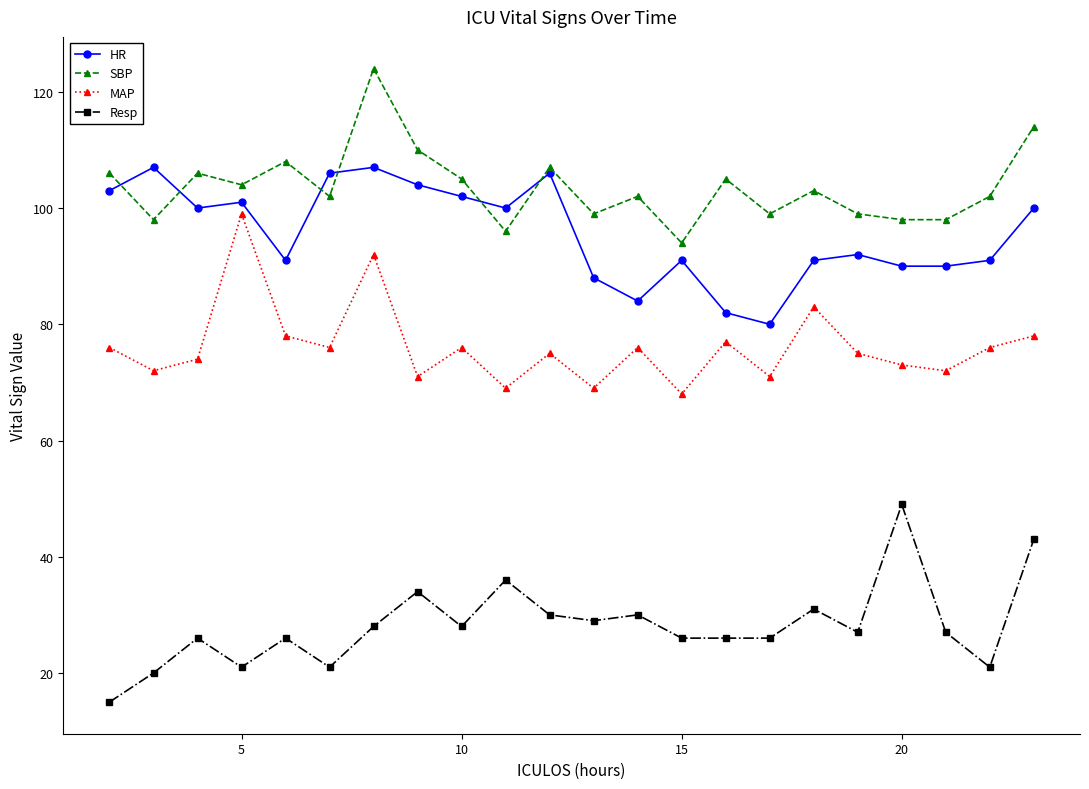

How many interior local peaks does the HR series have?

6